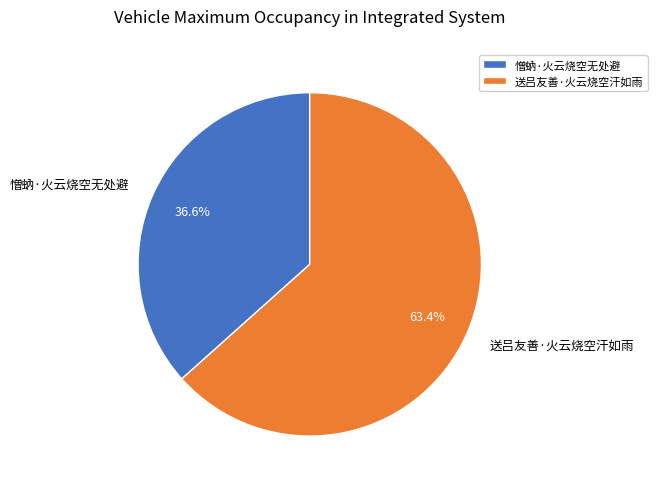

What percentage is the 憎蚋·火云烧空无处避 slice, to the nearest percent?

37%